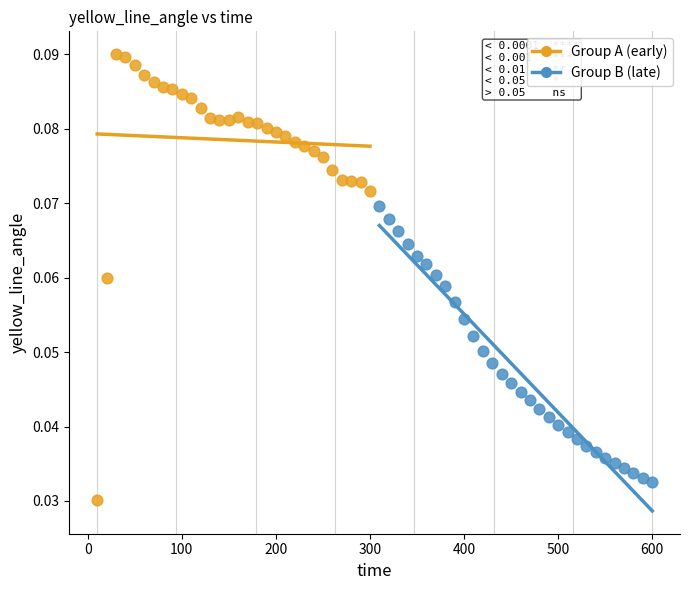

Which series reaches the maximum Y coordinate?

Group A (early)